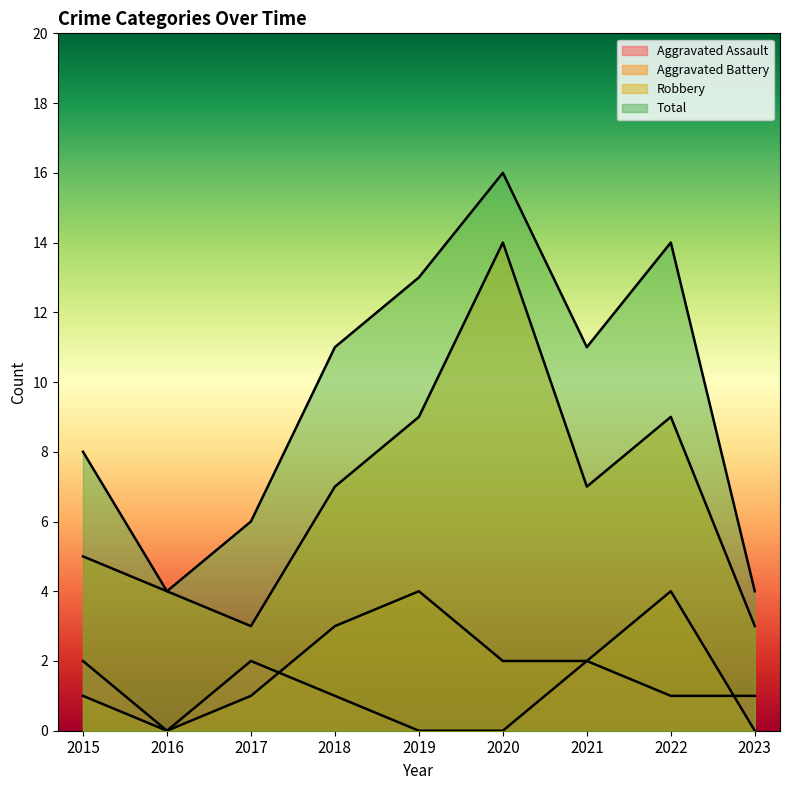

What is the difference between the second highest and minimum values in the Total series?

10